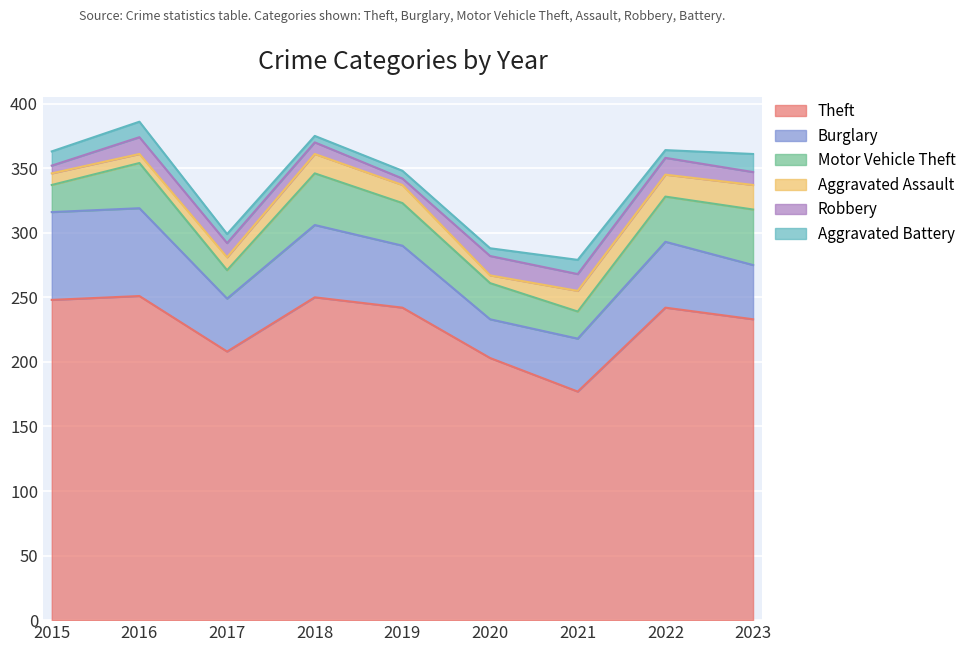

Which has a higher value, 2016 or 2022?

2016